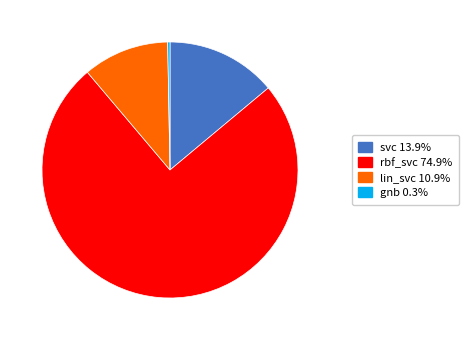

Between lin_svc and gnb, which is larger?

lin_svc